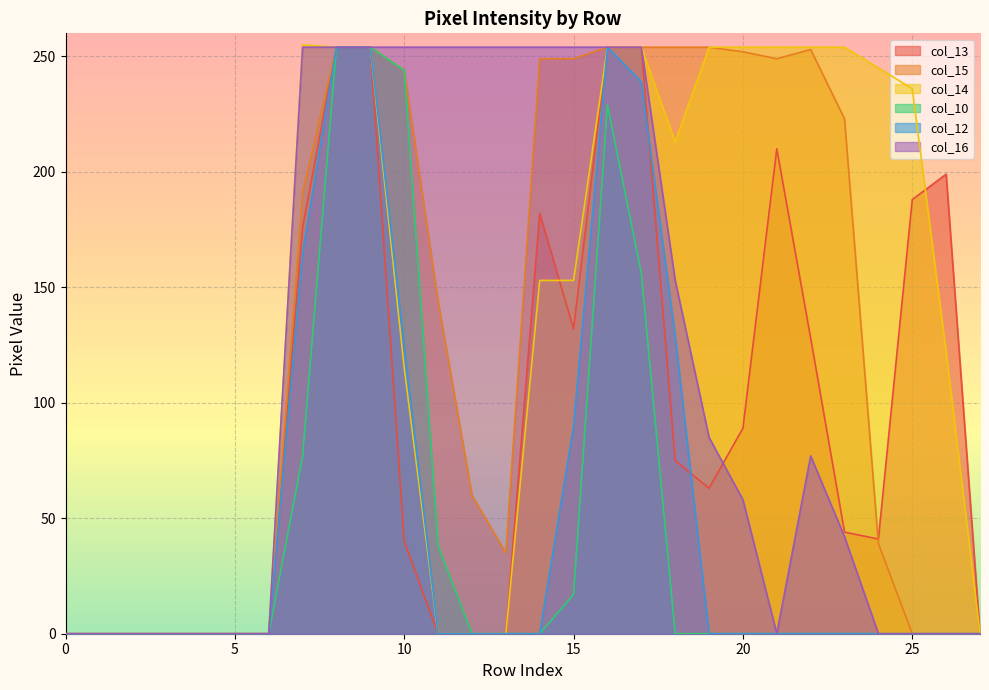

Does the chart display data point markers on the line(s)?

No